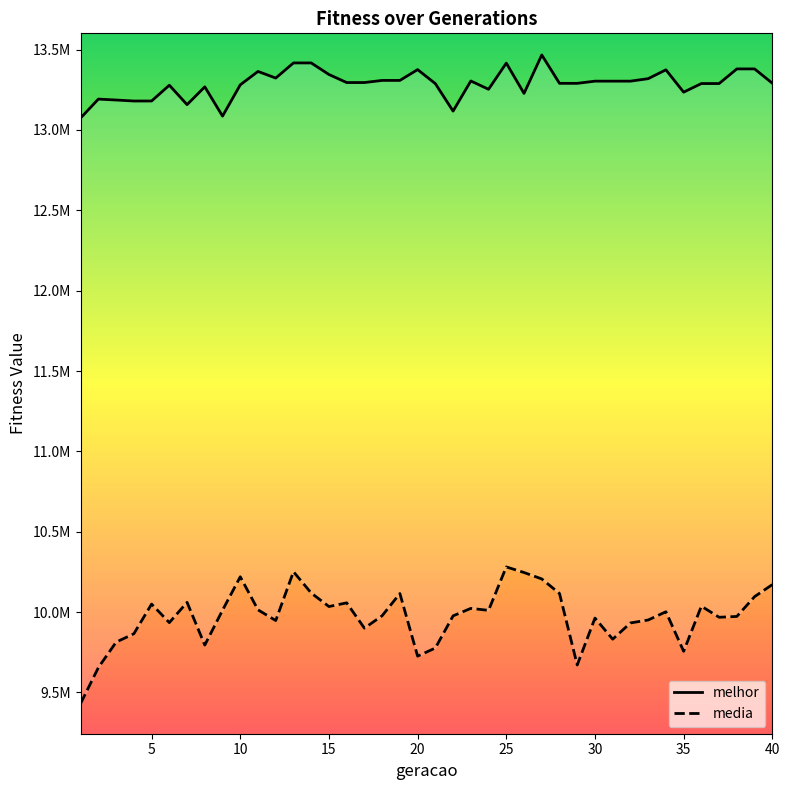

What is the difference between the second highest and second lowest values in the media series?

596256.6